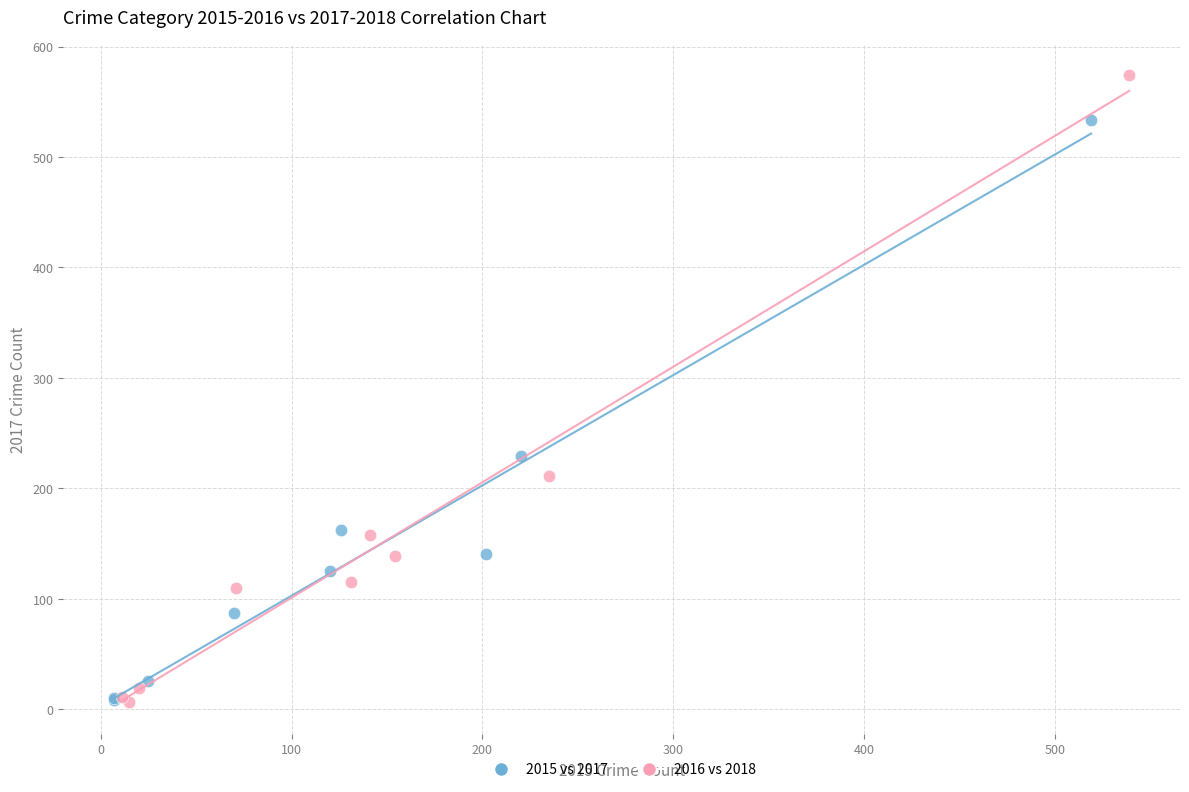

Which series has the widest spread of Y values?

2016 vs 2018